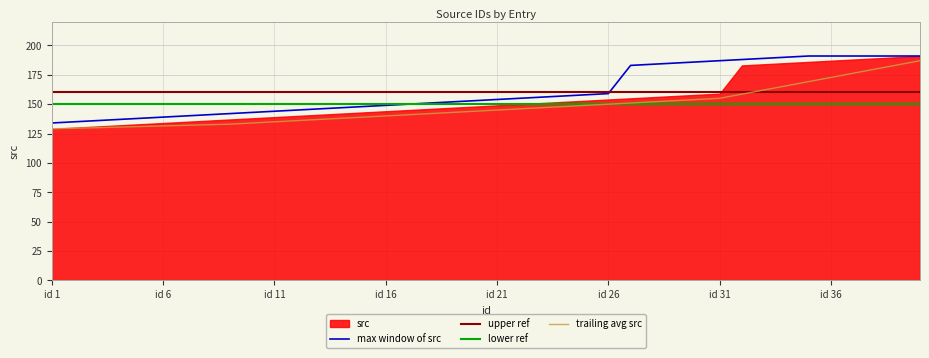

Is it true that the value at 18 is 37?

False